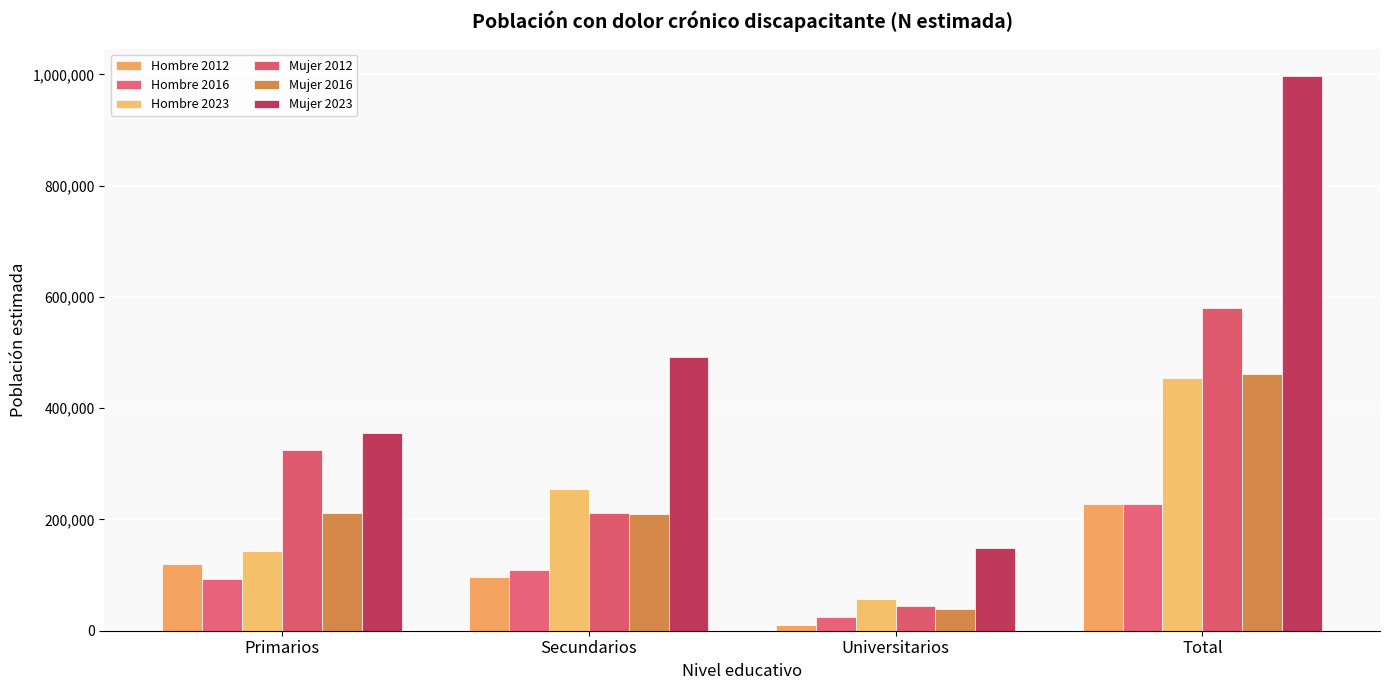

Reading left to right, transcribe all the data shown in this chart.

Hombre 2012: 120012	96430	11101	227543
Hombre 2016: 93079	109507	25439	228026
Hombre 2023: 143299	255304	56308	454911
Mujer 2012: 324253	211411	44569	580234
Mujer 2016: 212434	209636	39394	461465
Mujer 2023: 355380	492761	148377	996518